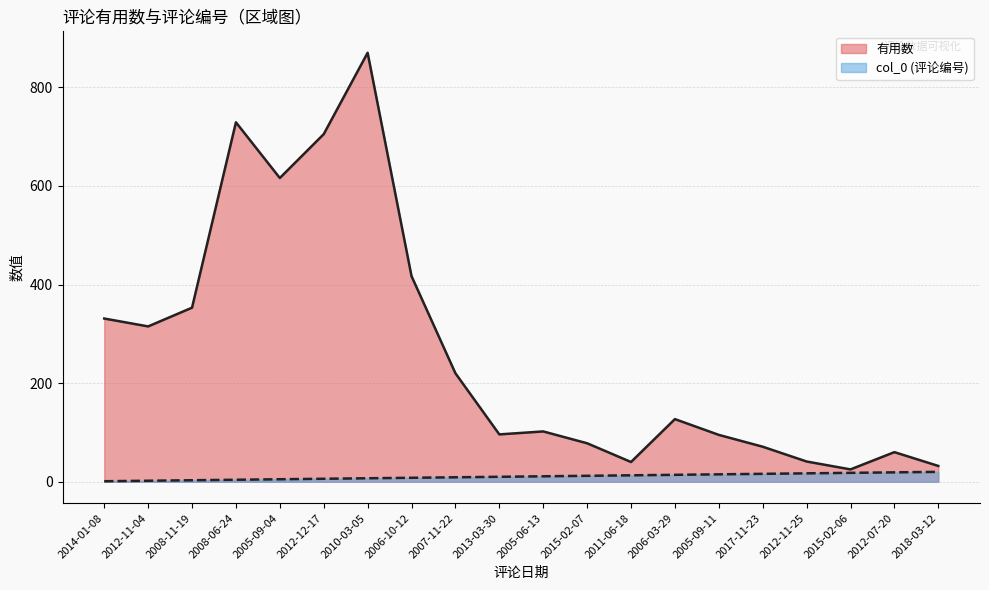

At 2006-03-29, list the series in order from smallest to largest.

col_0 (评论编号), 有用数